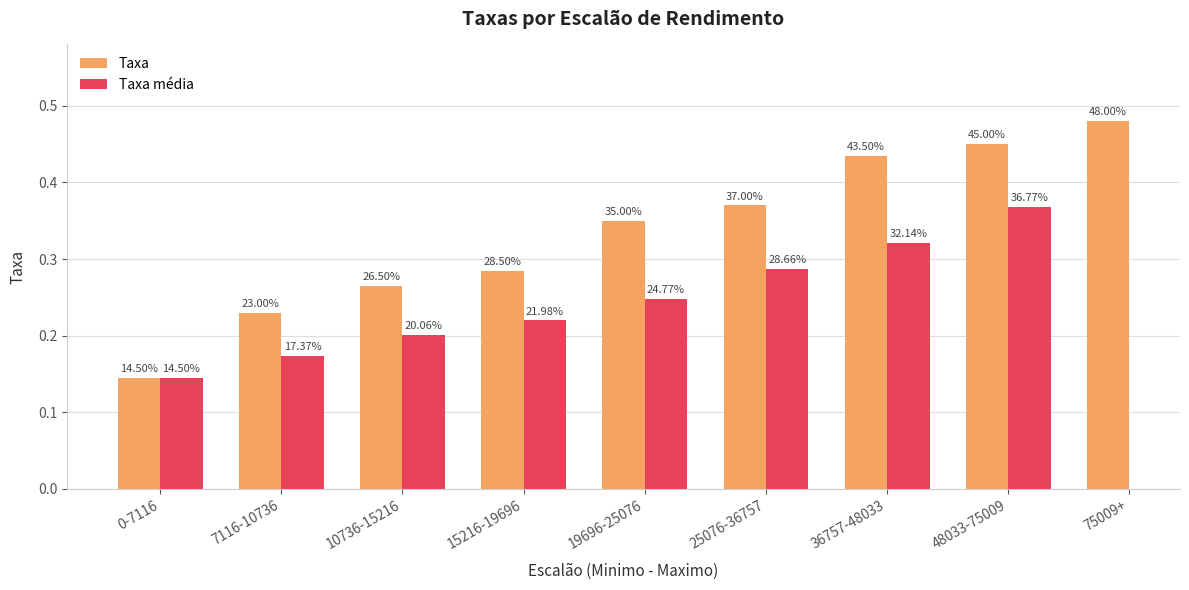

What is the difference between the Taxa média values at 15216-19696 and 0-7116?

0.1